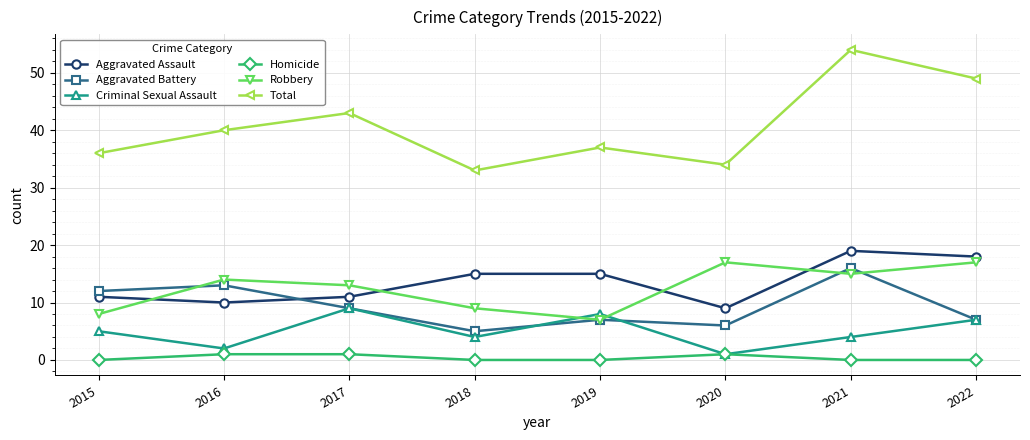

Where do Robbery and Aggravated Assault first cross each other?

2015 and 2016